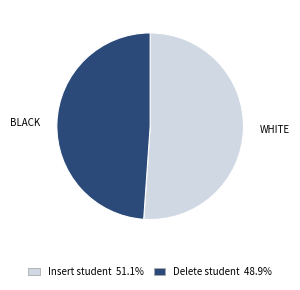

Rank the categories by value from highest to lowest.

Insert student, Delete student